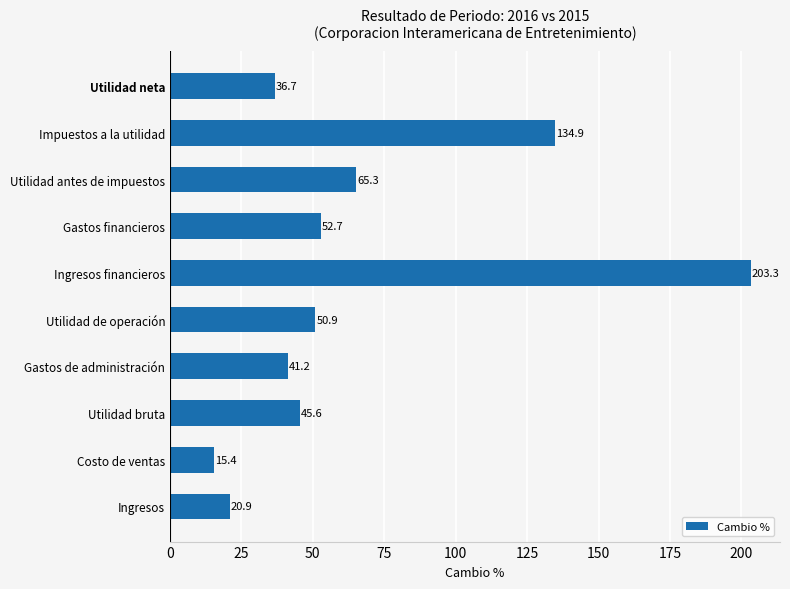

Rank the categories by value from highest to lowest.

Ingresos financieros, Impuestos a la utilidad, Utilidad antes de impuestos, Gastos financieros, Utilidad de operación, Utilidad bruta, Gastos de administración, Utilidad neta, Ingresos, Costo de ventas